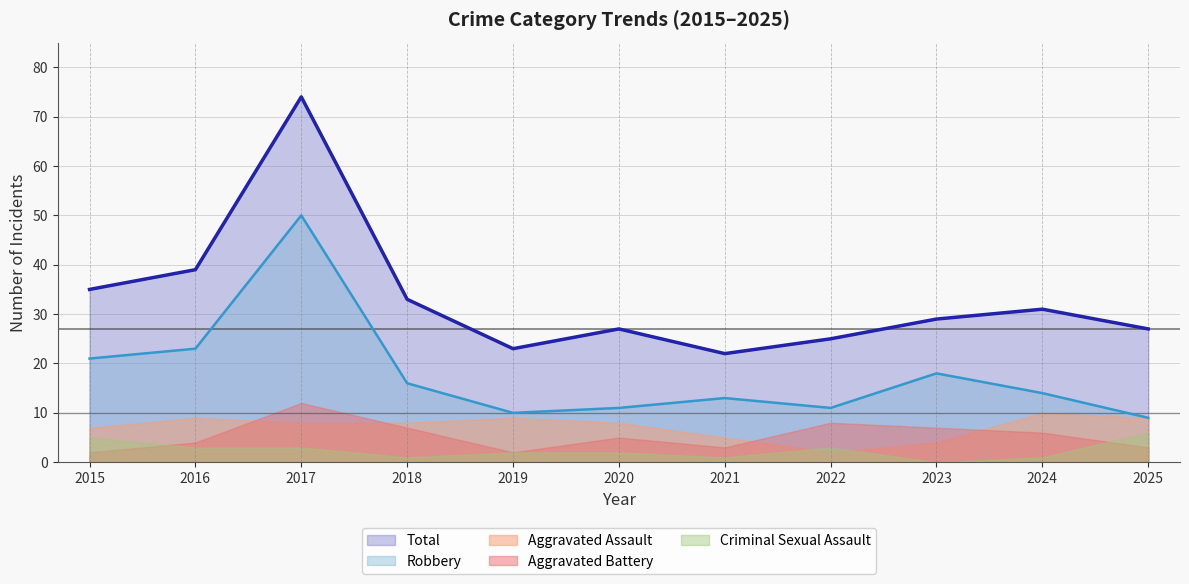

How many values in the Total series exceed 29?

5